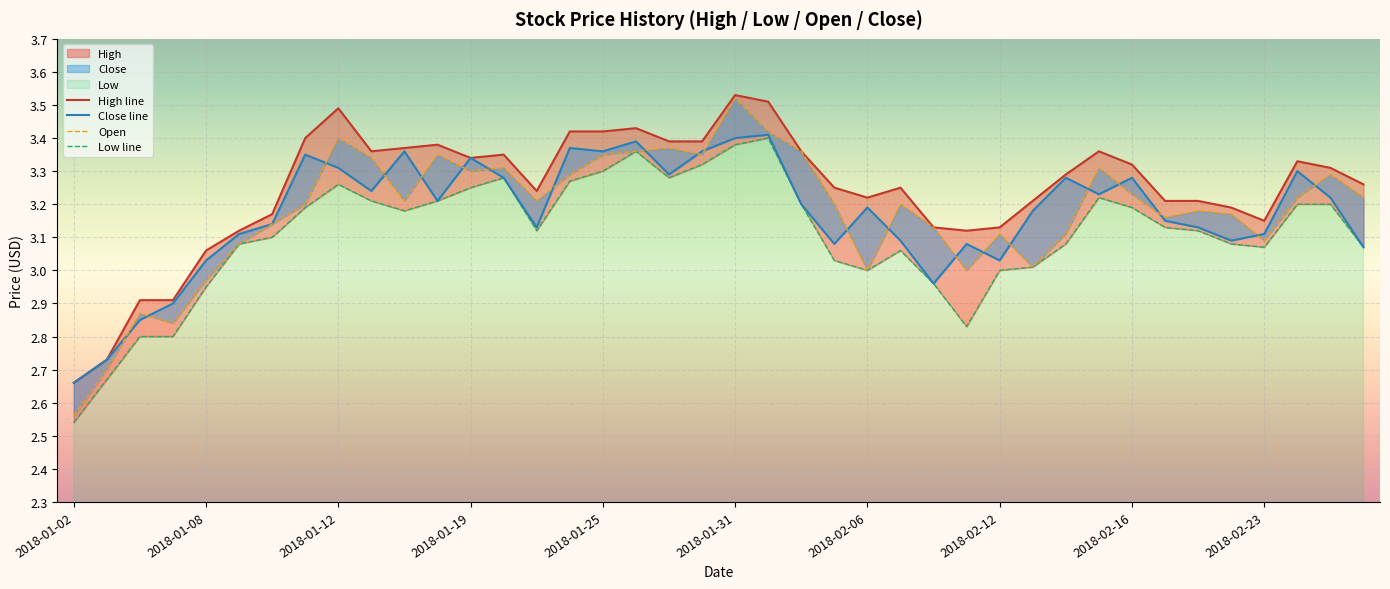

Which series has the widest spread of values?

Open